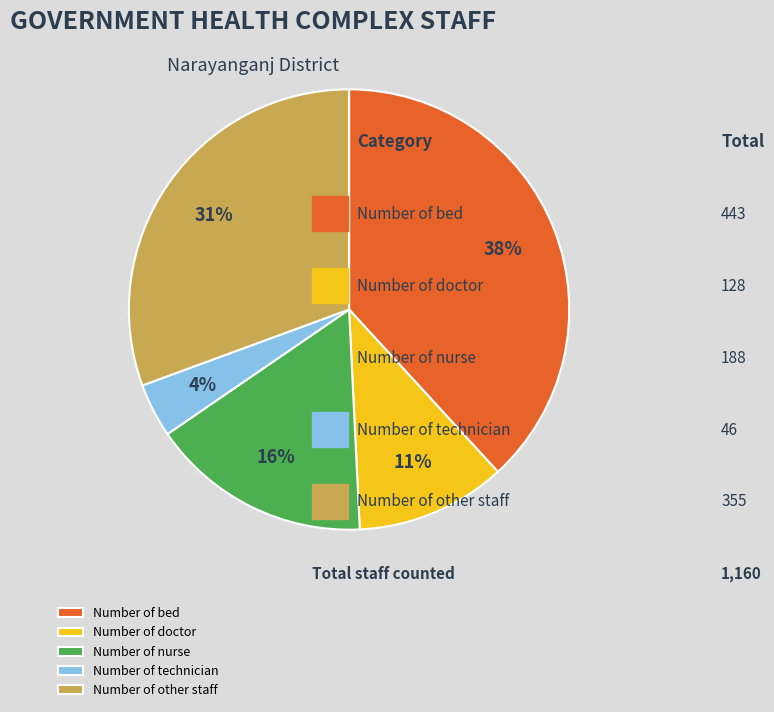

The Number of bed slice represents 51% of the pie. True or false?

False